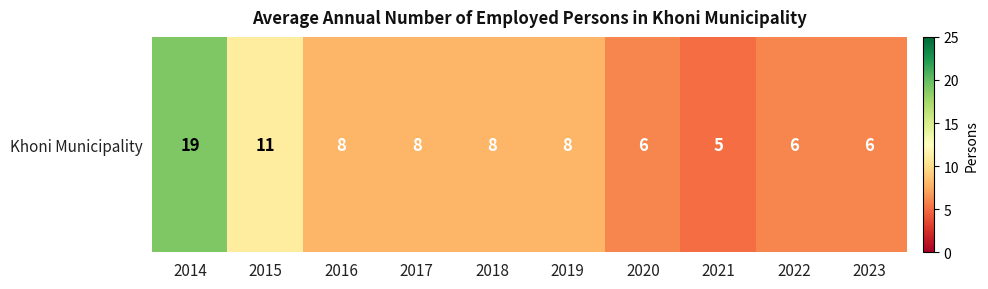

True or false: the data shows 9 at 2022.

False